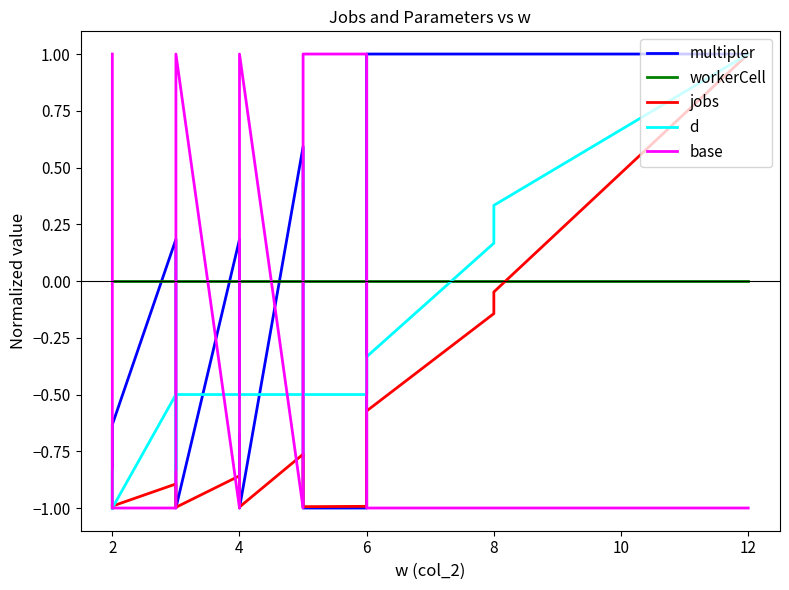

What is the difference between the maximum and minimum values in the d series?

2.0